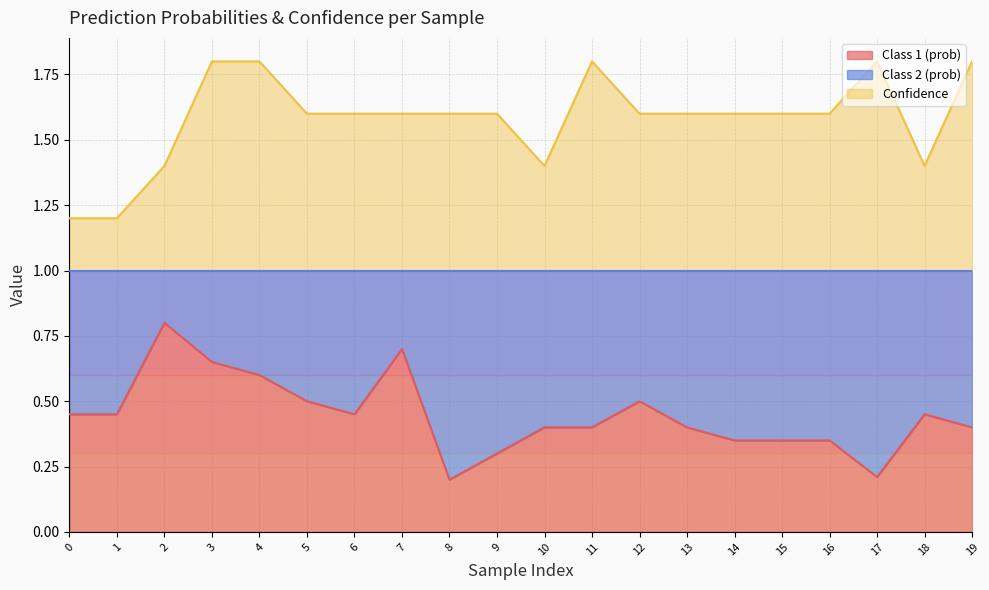

In Class 1 (prob), how many points are higher than both neighbors (excluding endpoints)?

4